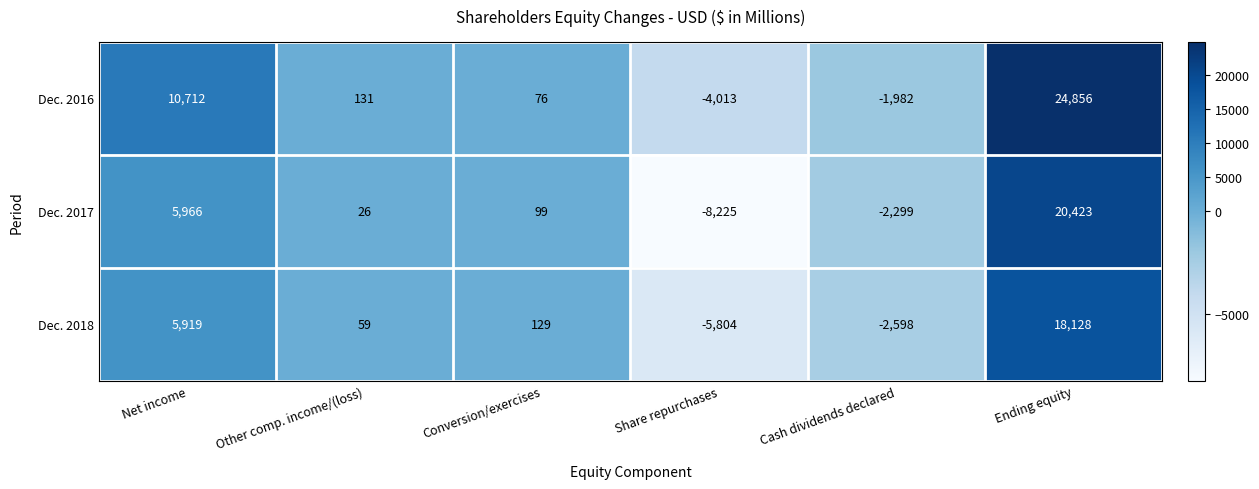

Which series changed the most between Conversion/exercises and Cash dividends declared?

Dec. 2018